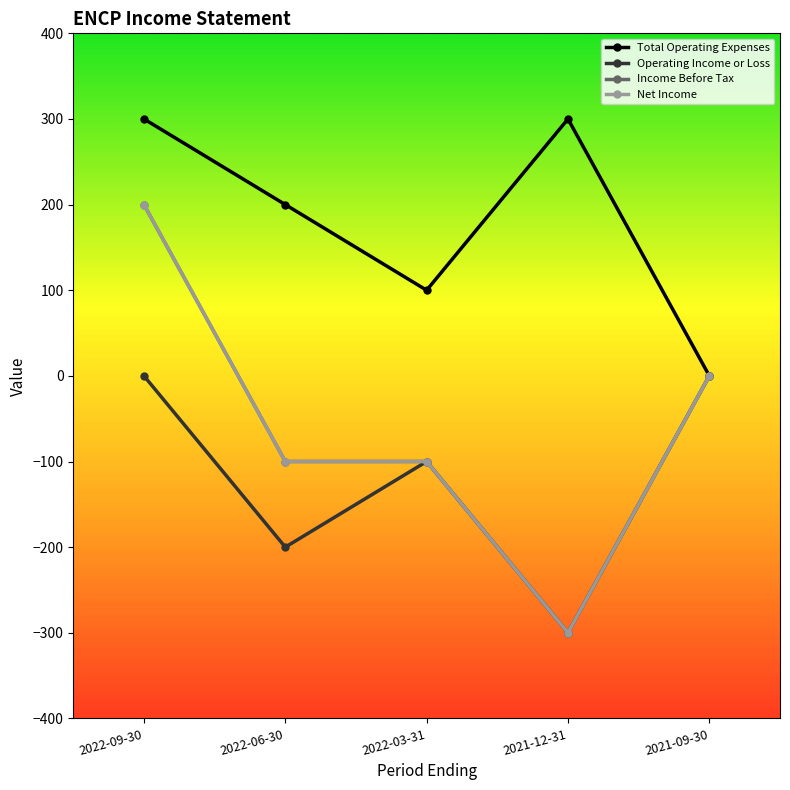

Between 2022-06-30 and 2022-03-31, which series saw the biggest shift?

Total Operating Expenses